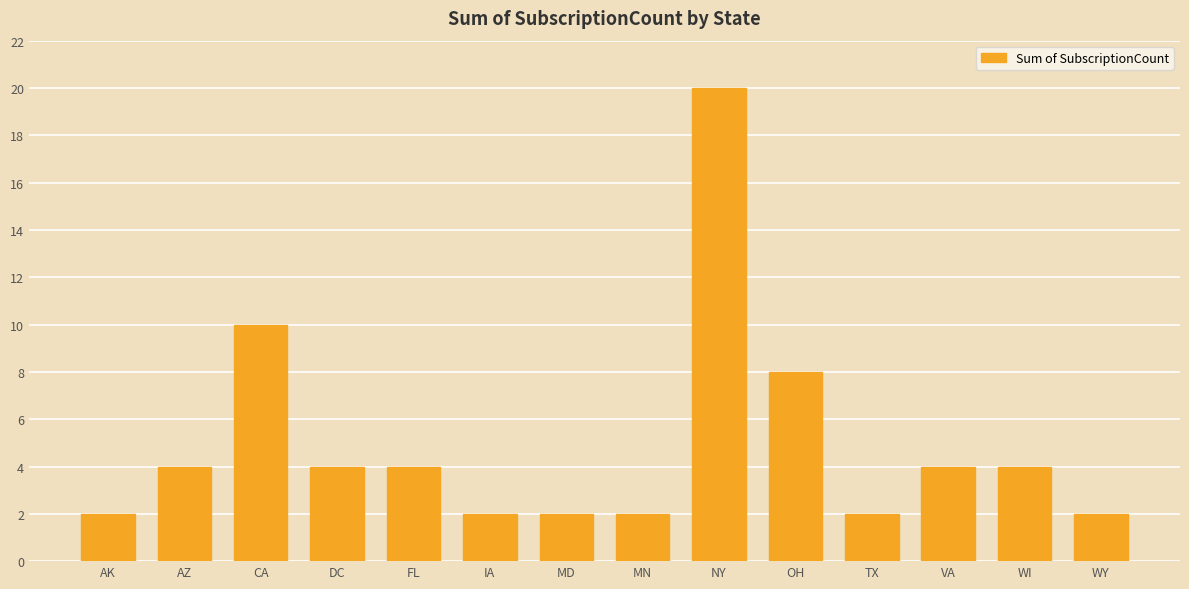

What is the difference between the maximum and second lowest values?

18